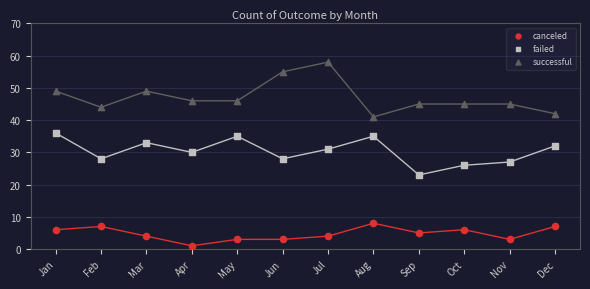

Across all data points, what is the range of X values (max minus min)?

11